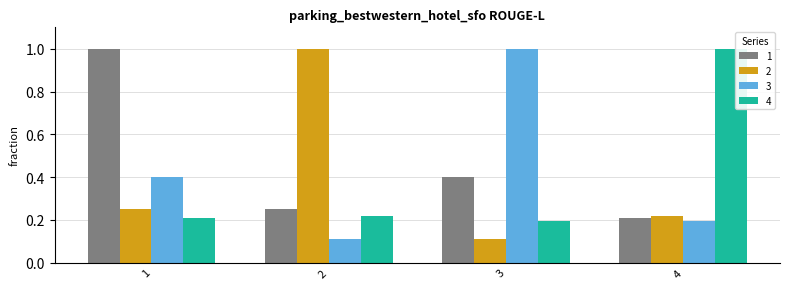

The 2 series shows 0.4 at 1. True or false?

False